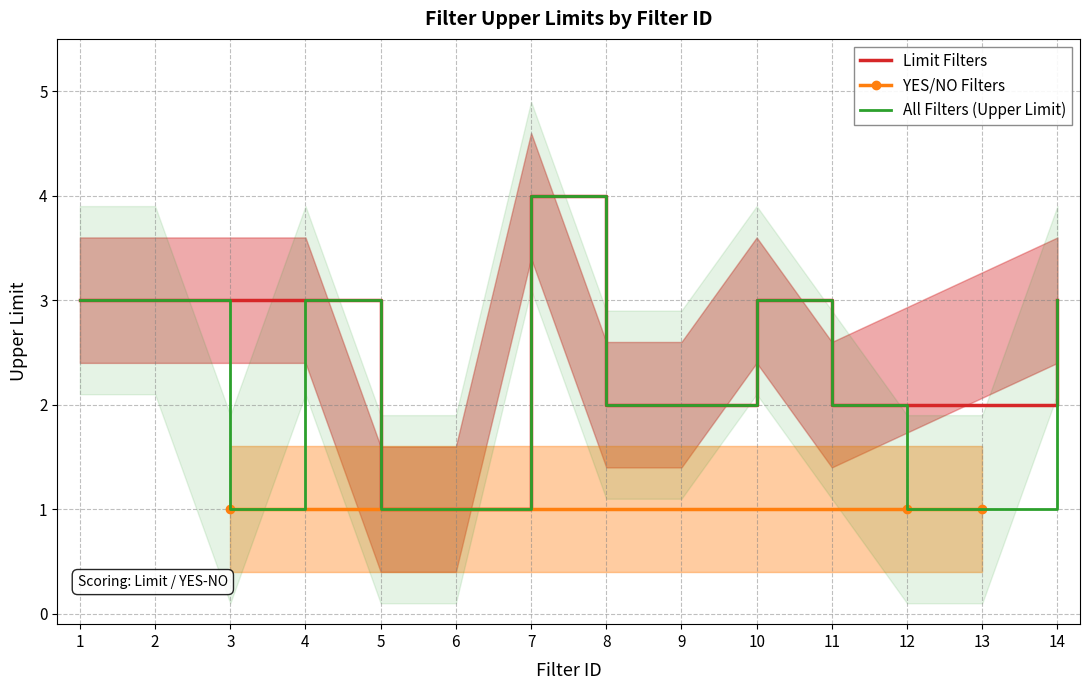

How many values are between 1 and 3?

13